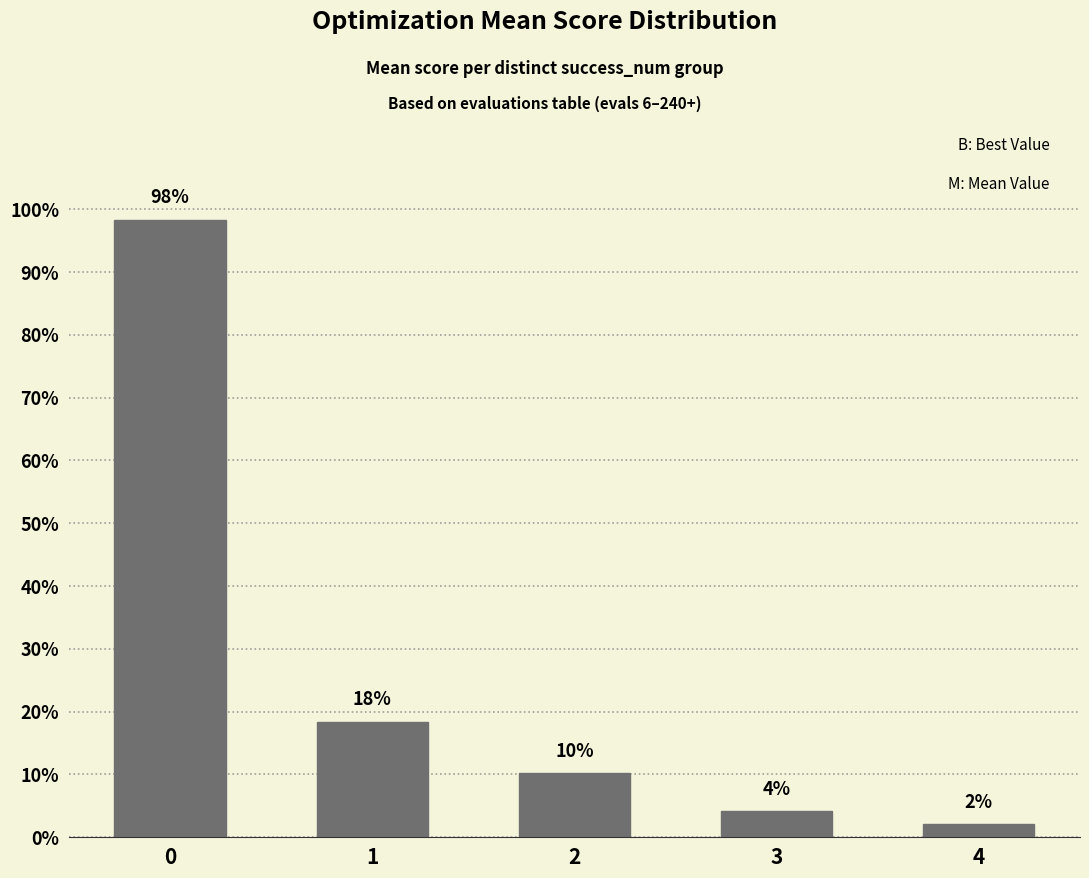

What is the sum of the values at 2 and 3?

0.1